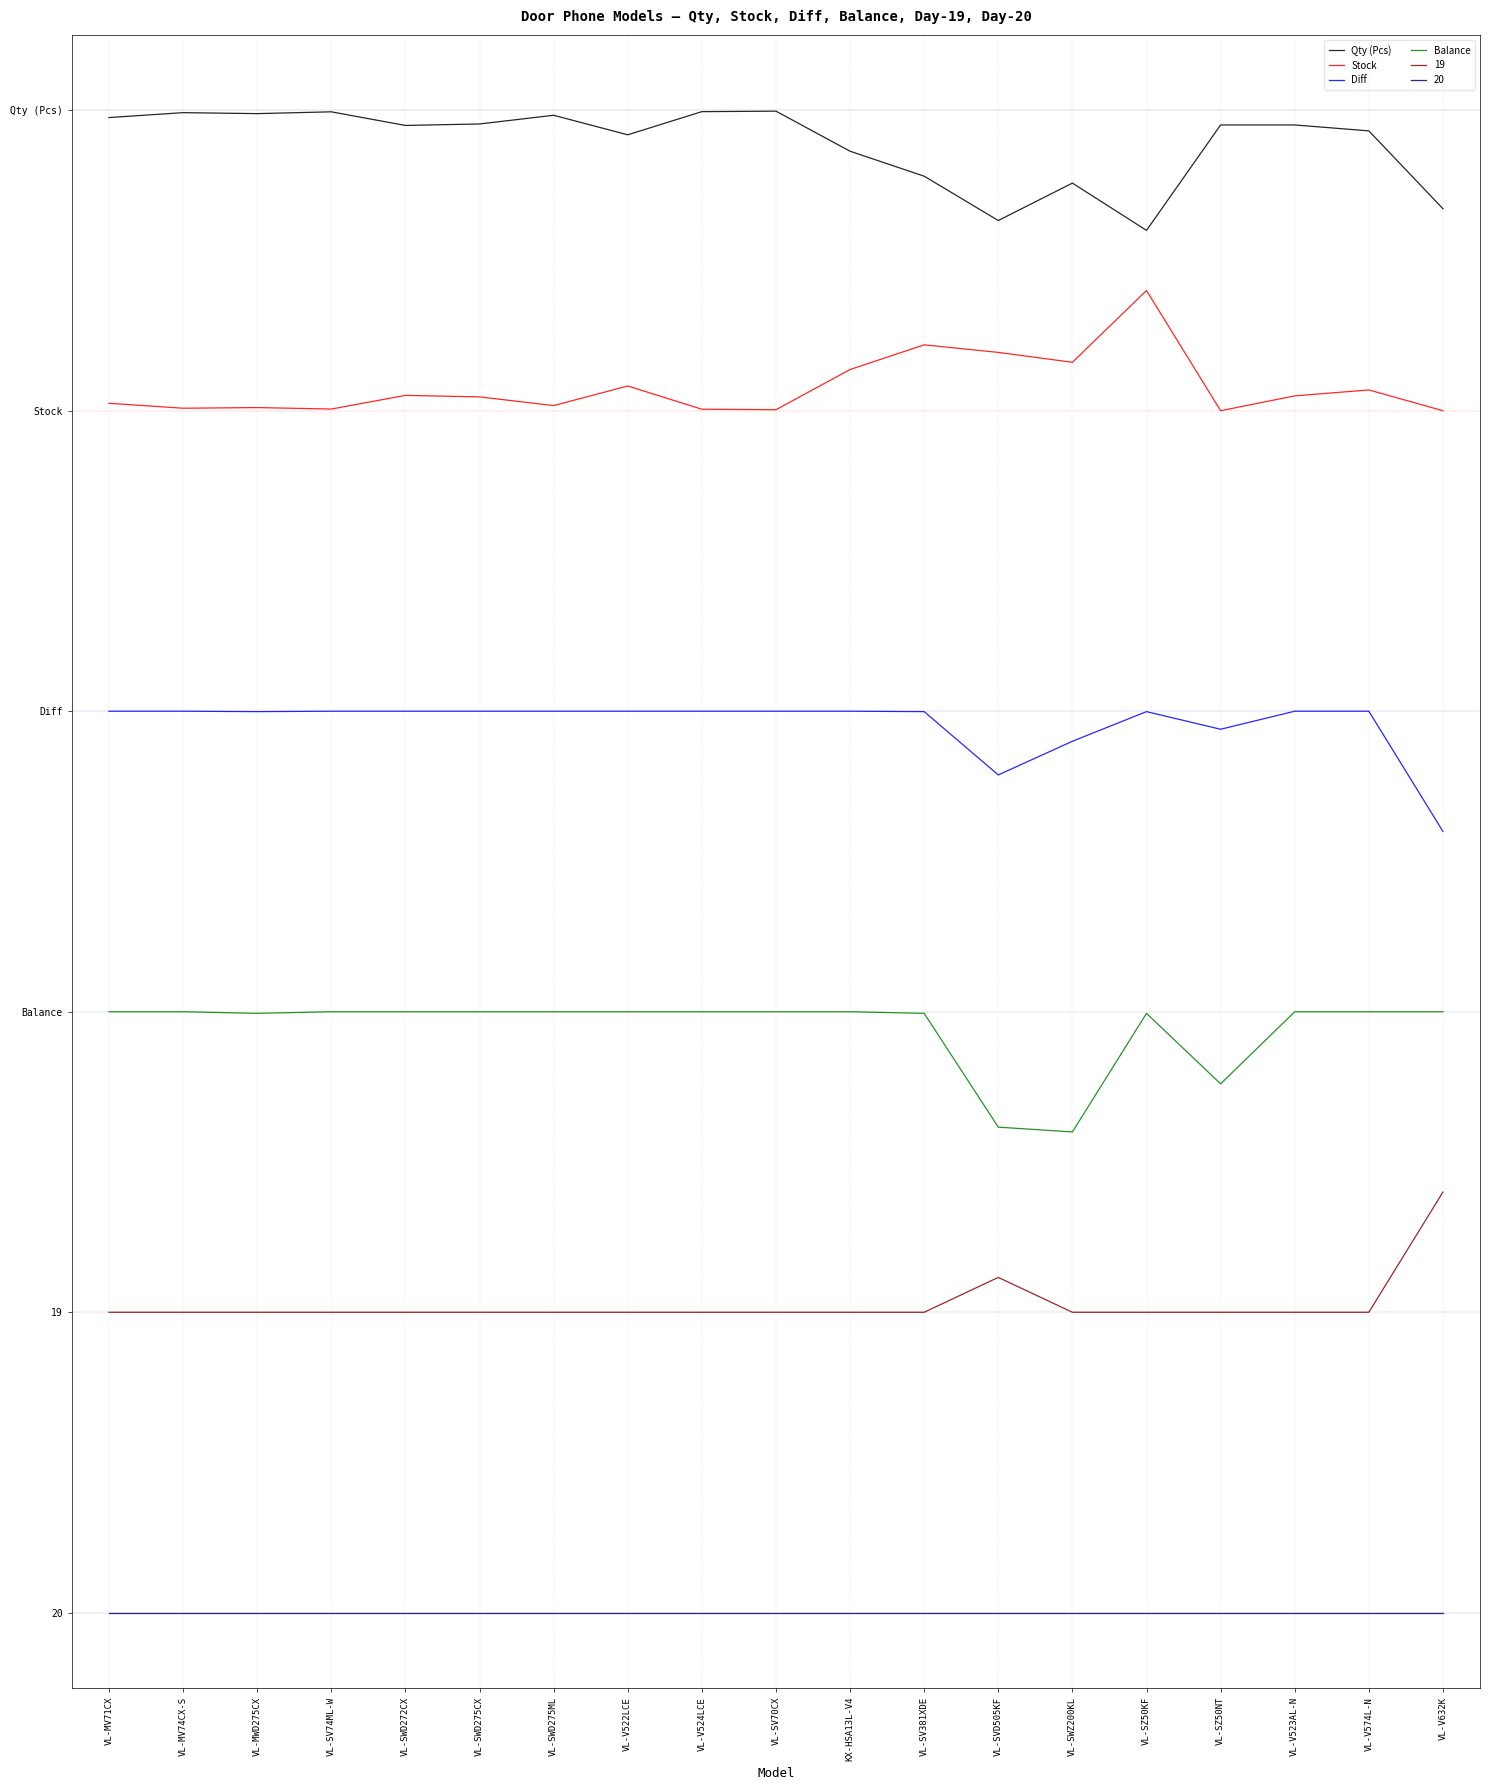

What are all the series names shown in the legend?

Qty (Pcs), Stock, Diff, Balance, 19, 20